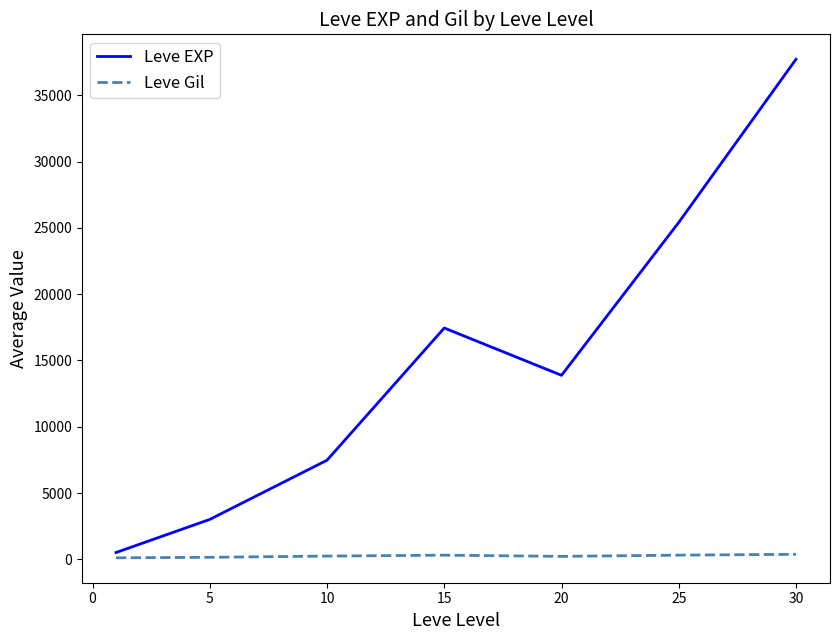

Does the chart display data point markers on the line(s)?

No